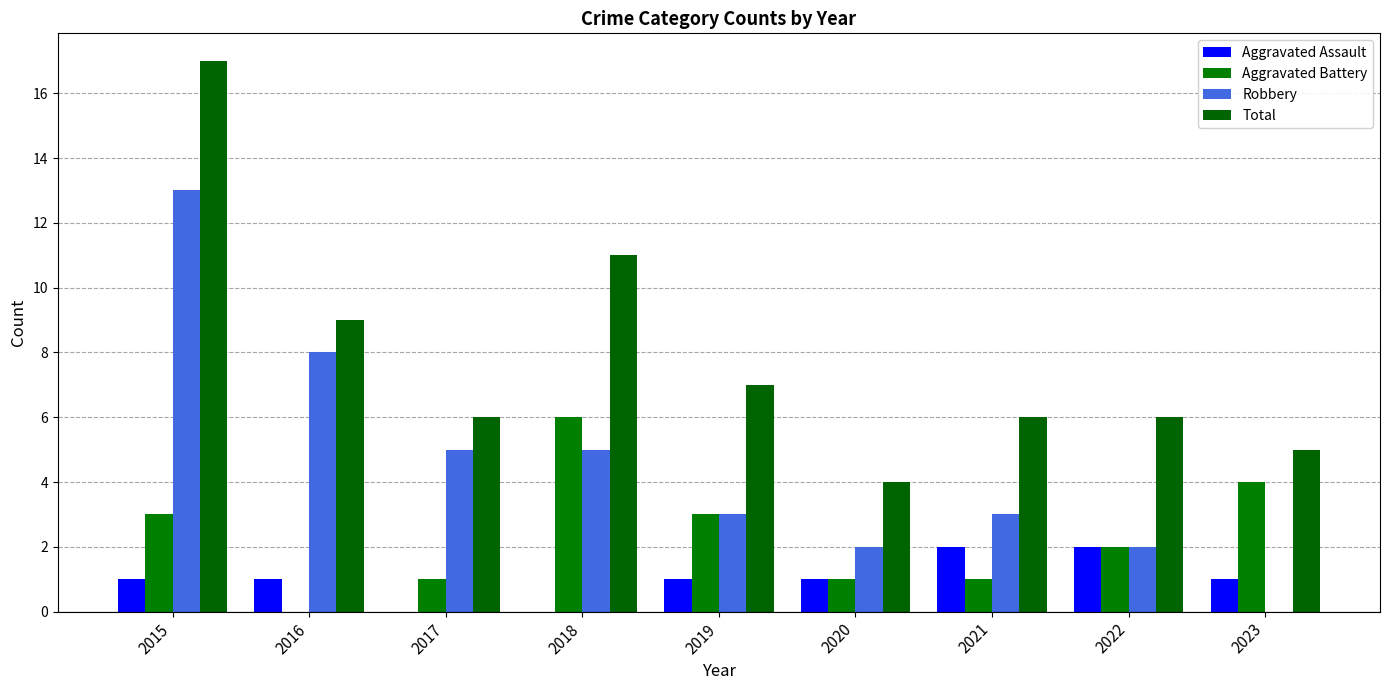

What is the highest value of the Robbery series?

13